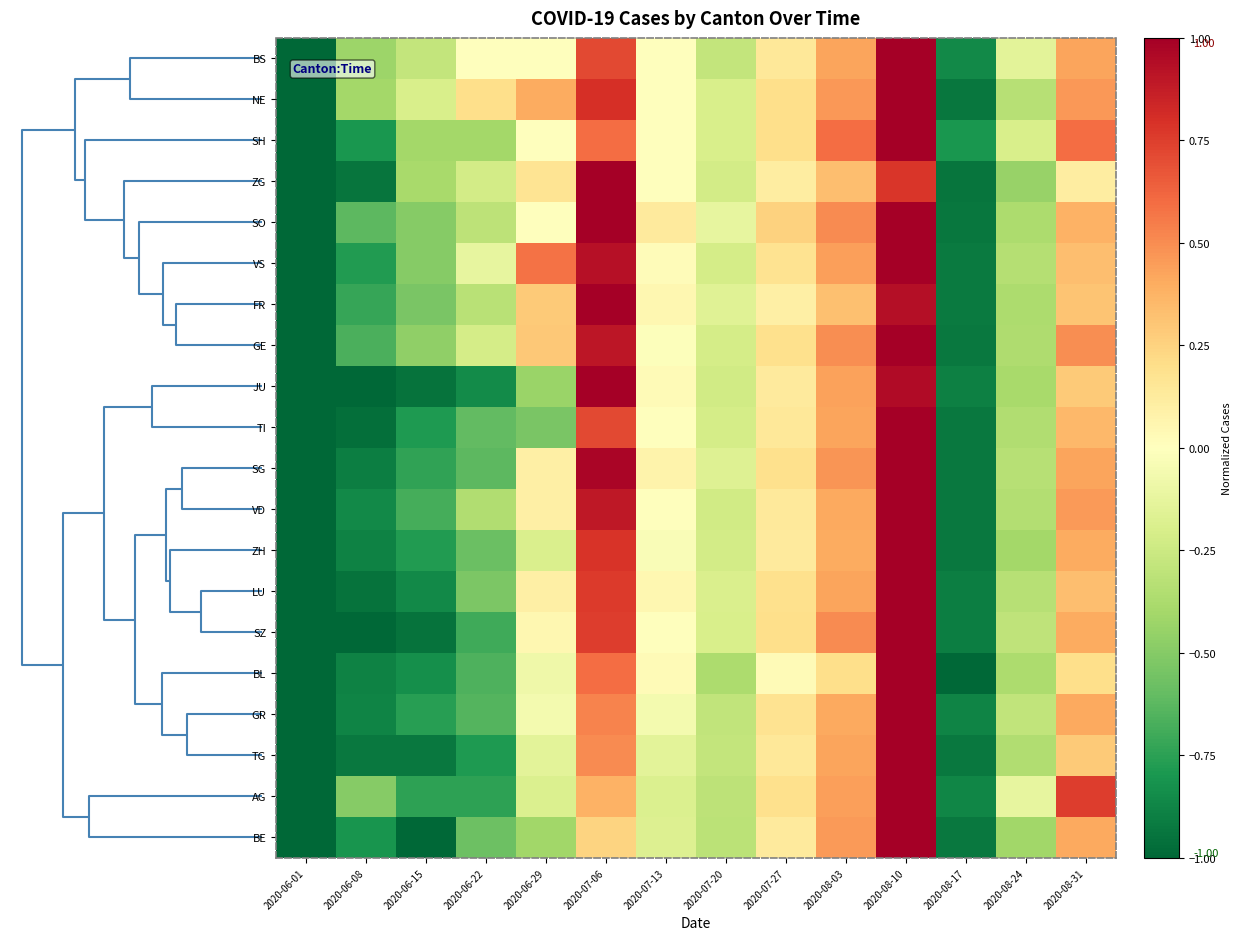

At which category does the chart reach its peak across all series?

2020-08-10